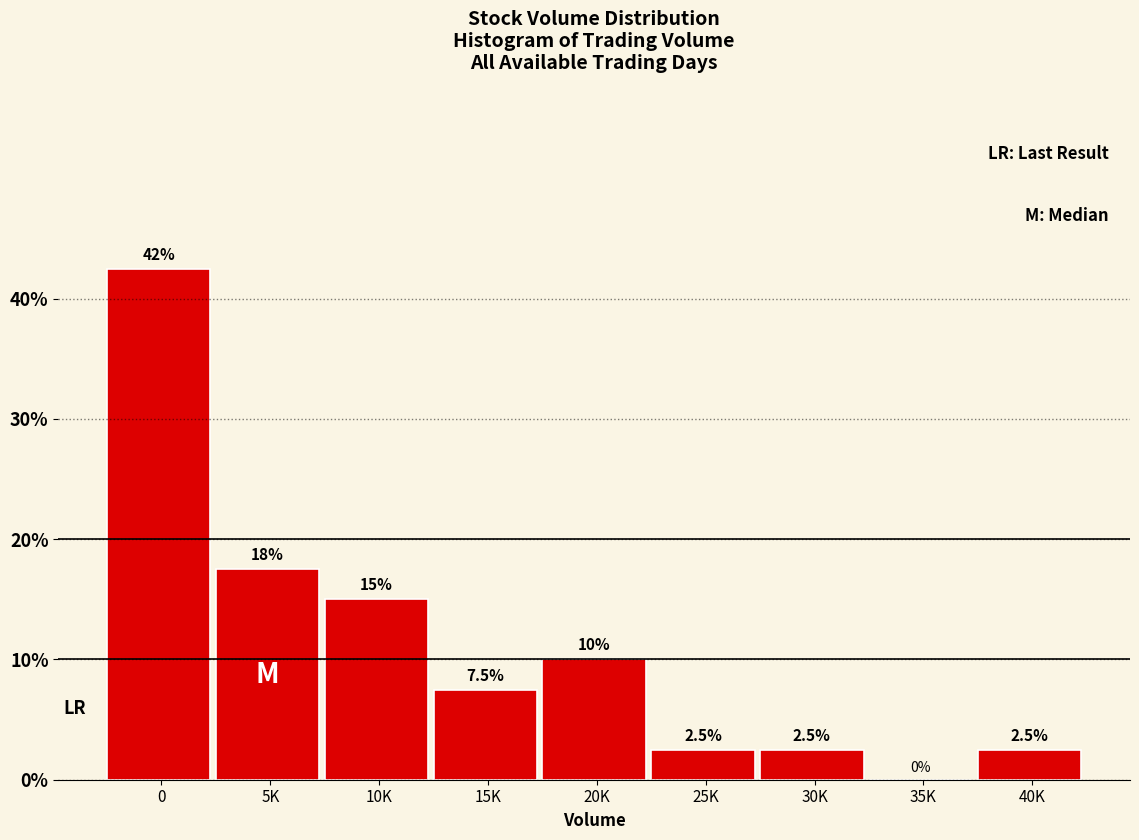

Reading left to right, what are all the values shown in this chart?

0=42.5	5K=17.5	10K=15.0	15K=7.5	20K=10.0	25K=2.5	30K=2.5	35K=0.0	40K=2.5